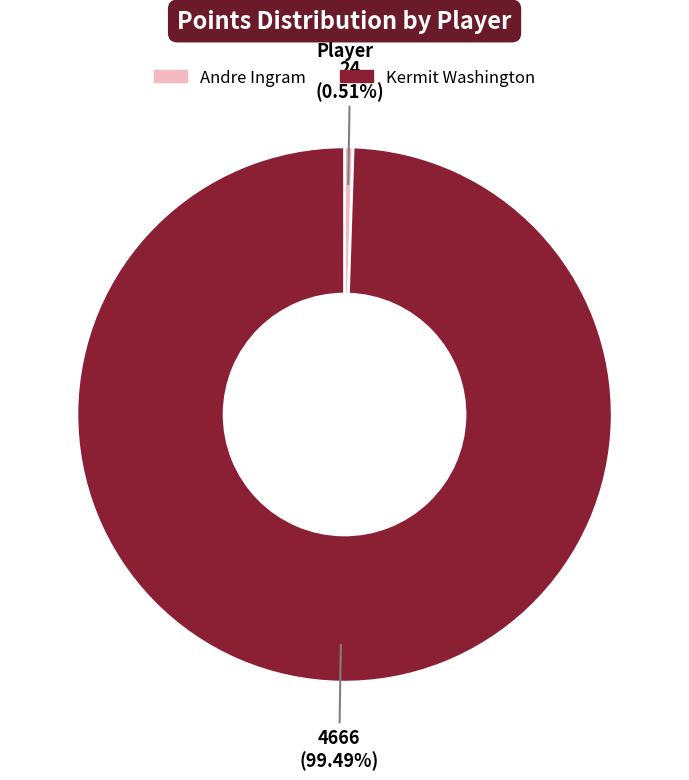

What percentage is the Kermit Washington slice, to the nearest percent?

99%